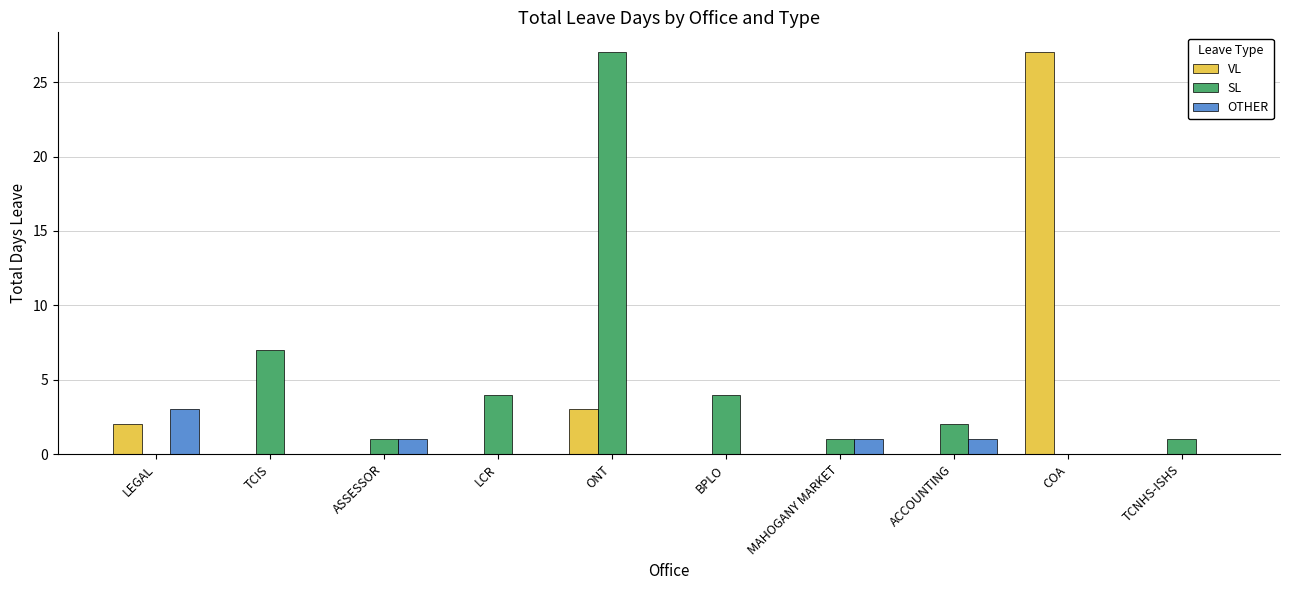

What is the approximate value of VL at COA, to the nearest 10?

30